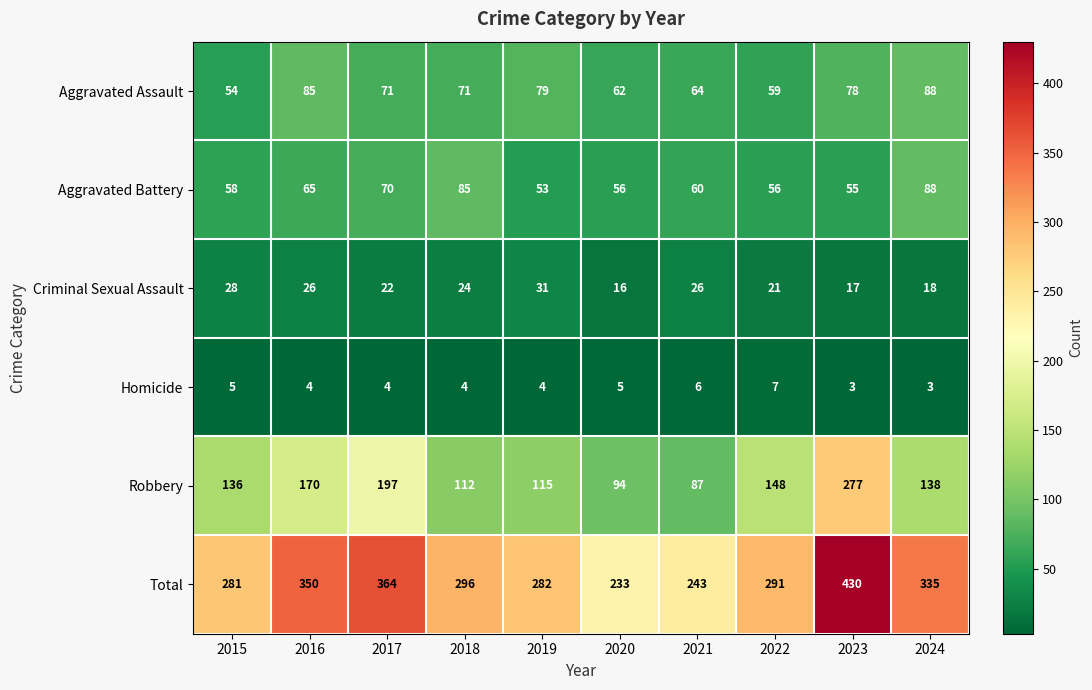

What is the difference between the highest and lowest values at 2015?

276